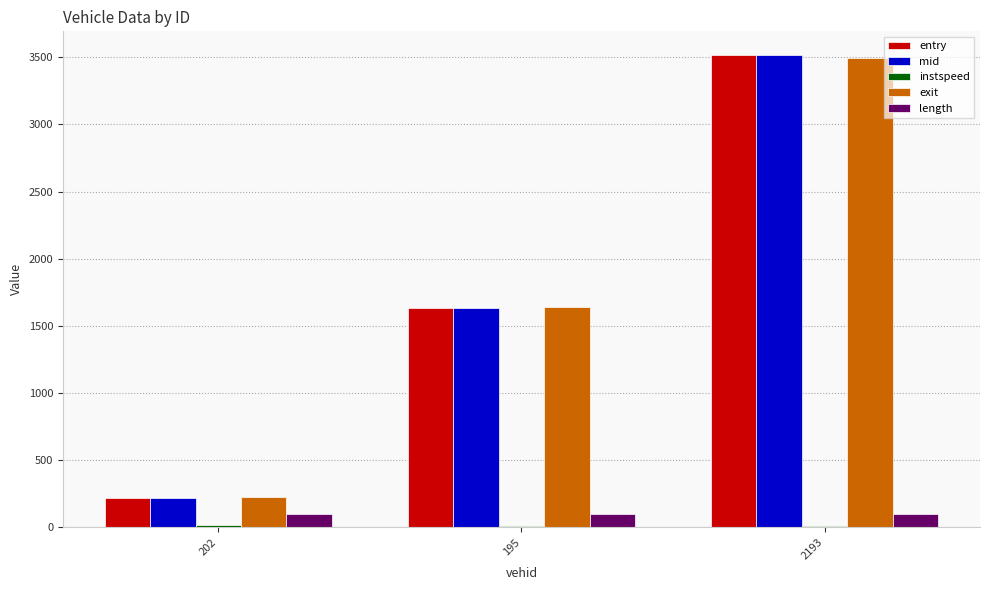

What is the average value of the entry series?

1786.0